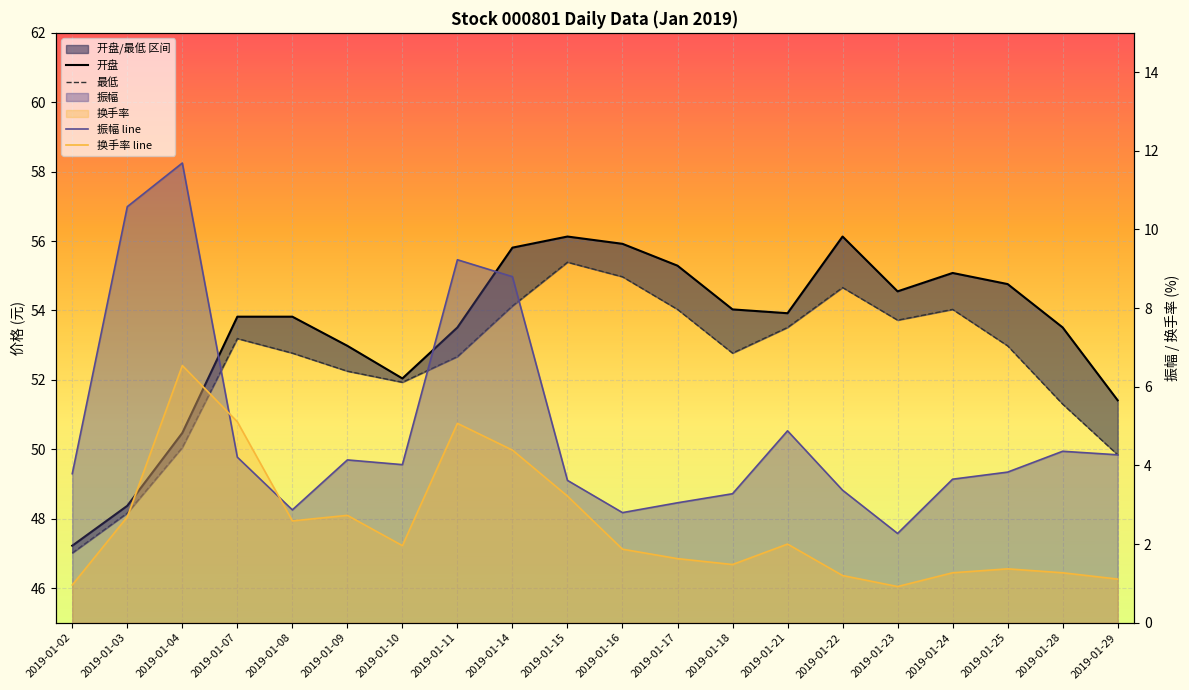

Reading left to right, transcribe all the data shown in this chart.

开盘: 2019-01-02=47.2	2019-01-03=48.4	2019-01-04=50.5	2019-01-07=53.8	2019-01-08=53.8	2019-01-09=53.0	2019-01-10=52.0	2019-01-11=53.5	2019-01-14=55.8	2019-01-15=56.1	2019-01-16=55.9	2019-01-17=55.3	2019-01-18=54.0	2019-01-21=53.9	2019-01-22=56.1	2019-01-23=54.5	2019-01-24=55.1	2019-01-25=54.8	2019-01-28=53.5	2019-01-29=51.4
最低: 2019-01-02=47.0	2019-01-03=48.2	2019-01-04=50.0	2019-01-07=53.2	2019-01-08=52.8	2019-01-09=52.2	2019-01-10=51.9	2019-01-11=52.7	2019-01-14=54.1	2019-01-15=55.4	2019-01-16=55.0	2019-01-17=54.0	2019-01-18=52.8	2019-01-21=53.5	2019-01-22=54.7	2019-01-23=53.7	2019-01-24=54.0	2019-01-25=53.0	2019-01-28=51.3	2019-01-29=49.8
振幅: 2019-01-02=3.8	2019-01-03=10.6	2019-01-04=11.7	2019-01-07=4.2	2019-01-08=2.9	2019-01-09=4.1	2019-01-10=4.0	2019-01-11=9.2	2019-01-14=8.8	2019-01-15=3.6	2019-01-16=2.8	2019-01-17=3.0	2019-01-18=3.3	2019-01-21=4.9	2019-01-22=3.4	2019-01-23=2.3	2019-01-24=3.6	2019-01-25=3.8	2019-01-28=4.4	2019-01-29=4.3
换手率: 2019-01-02=1.0	2019-01-03=2.7	2019-01-04=6.5	2019-01-07=5.1	2019-01-08=2.6	2019-01-09=2.7	2019-01-10=2.0	2019-01-11=5.1	2019-01-14=4.4	2019-01-15=3.2	2019-01-16=1.9	2019-01-17=1.6	2019-01-18=1.5	2019-01-21=2.0	2019-01-22=1.2	2019-01-23=0.9	2019-01-24=1.3	2019-01-25=1.4	2019-01-28=1.3	2019-01-29=1.1